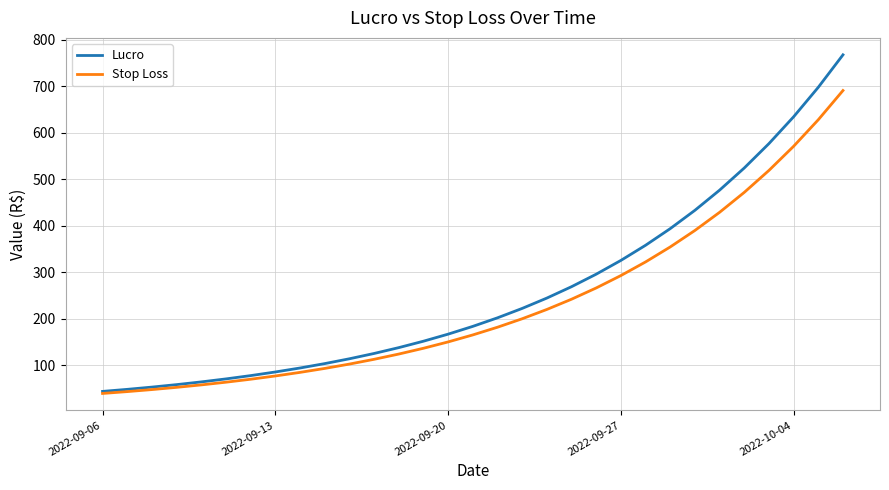

Which series has the largest range (max minus min)?

Lucro